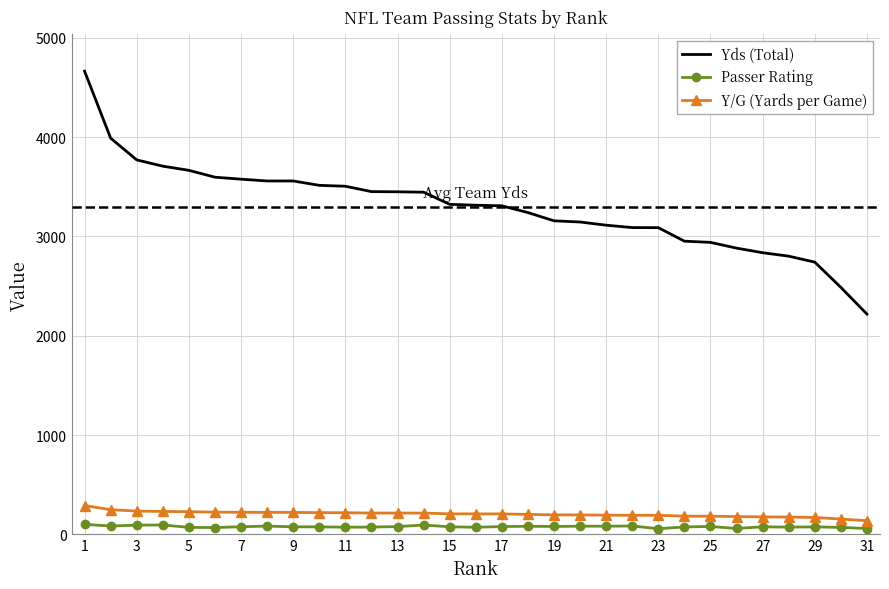

True or false: Y/G (Yards per Game) and Yds (Total) intersect in this chart.

False